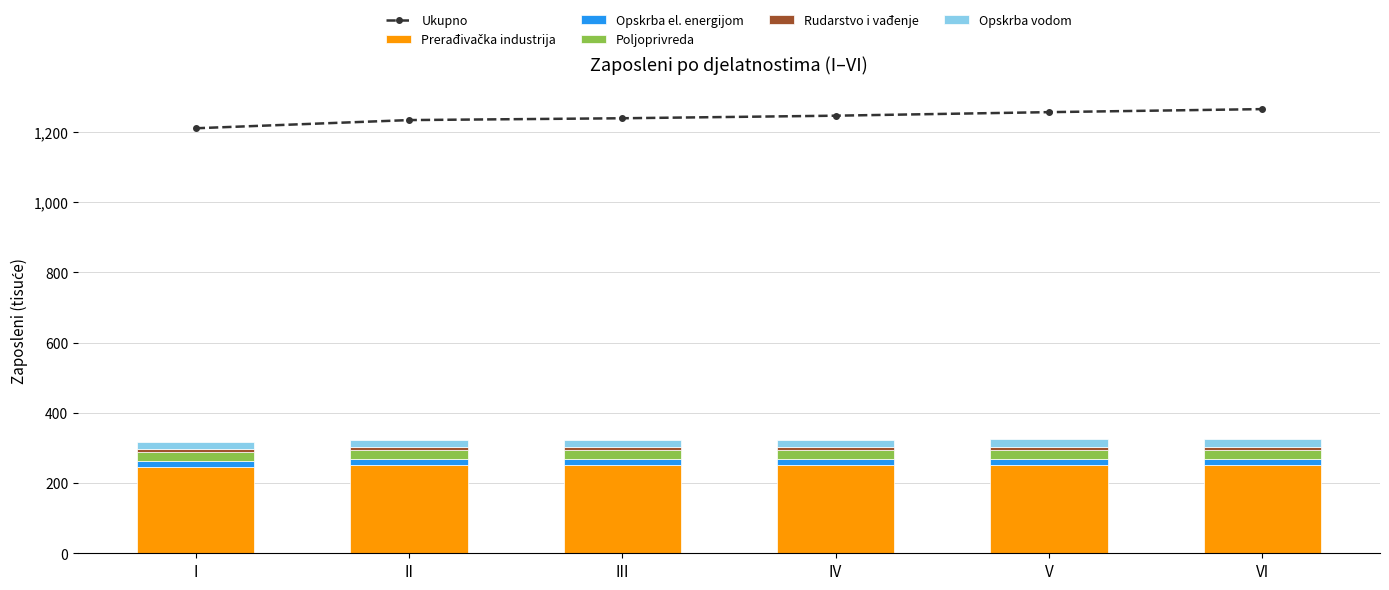

At how many categories does at least one series exceed 1144?

6